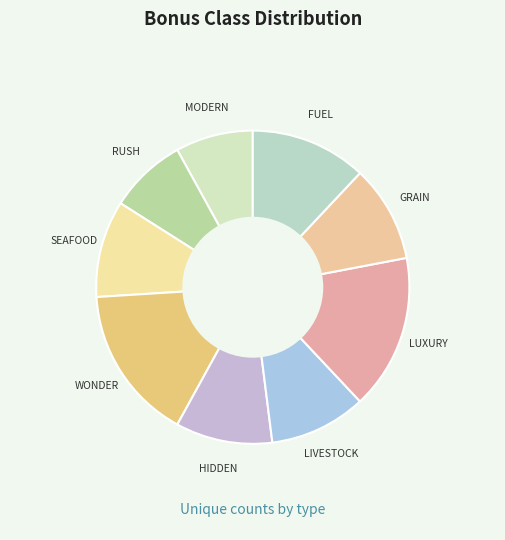

Is the sum of FUEL and LUXURY greater than half?

No